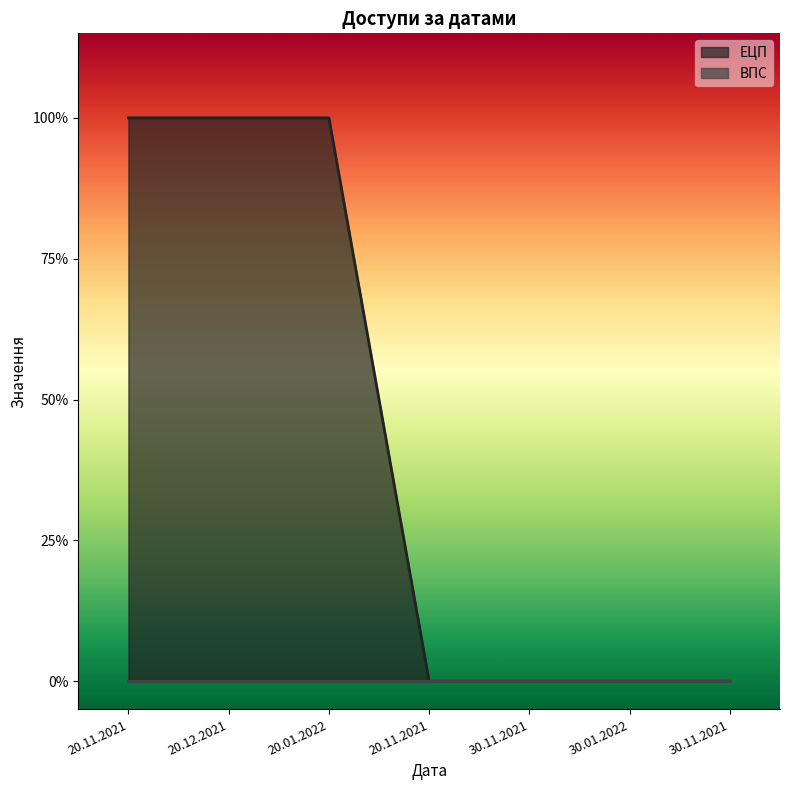

At which label is the value closest to 0?

20.11.2021